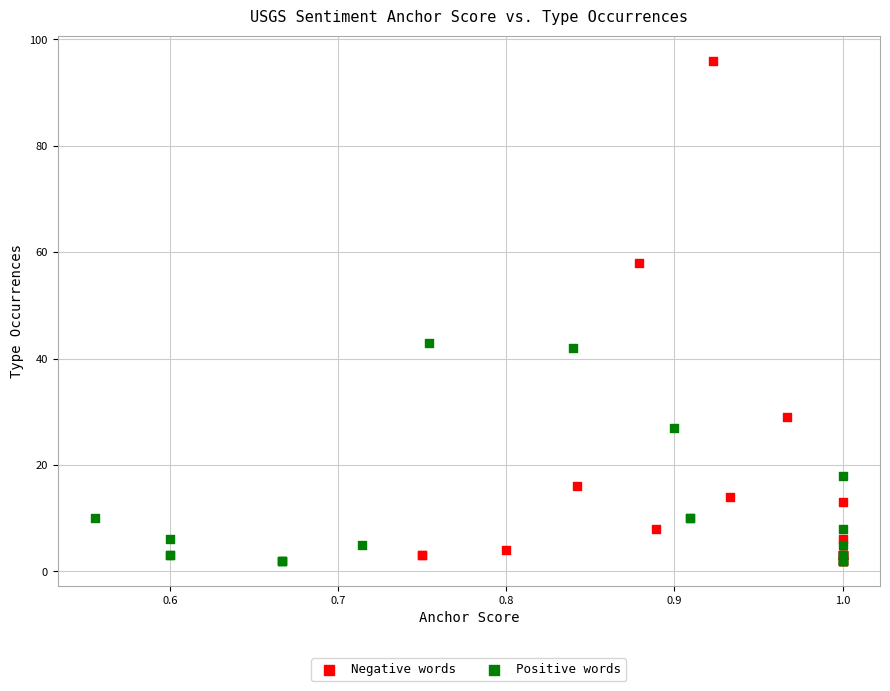

Which series has the largest Y range (max minus min)?

Negative words